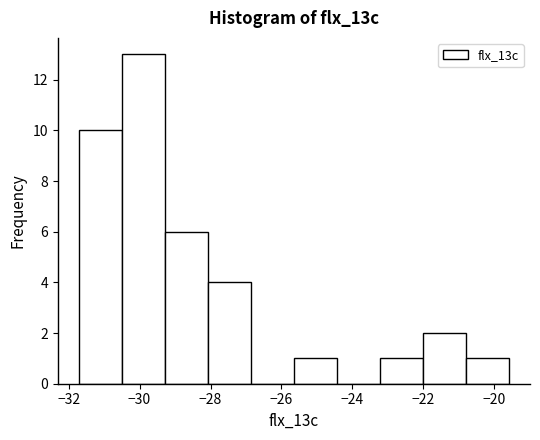

Reading left to right, list every bar in this chart as the range it spans on the x-axis followed by its height. Neither the bar edges nor the heights are printed on the chart, so give them approximately, as read against the axes.

-31.6 to -30.4: 10
-30.4 to -29.2: 13
-29.2 to -28.0: 6
-28.0 to -26.8: 4
-26.8 to -25.6: 0
-25.6 to -24.4: 1
-24.4 to -23.2: 0
-23.2 to -22.0: 1
-22.0 to -20.8: 2
-20.8 to -19.6: 1